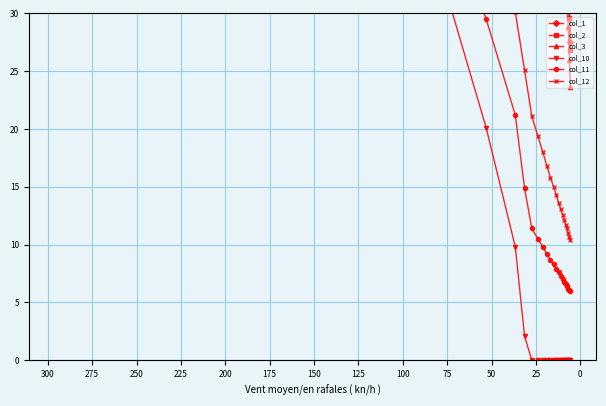

Does the chart have visible grid lines?

Yes